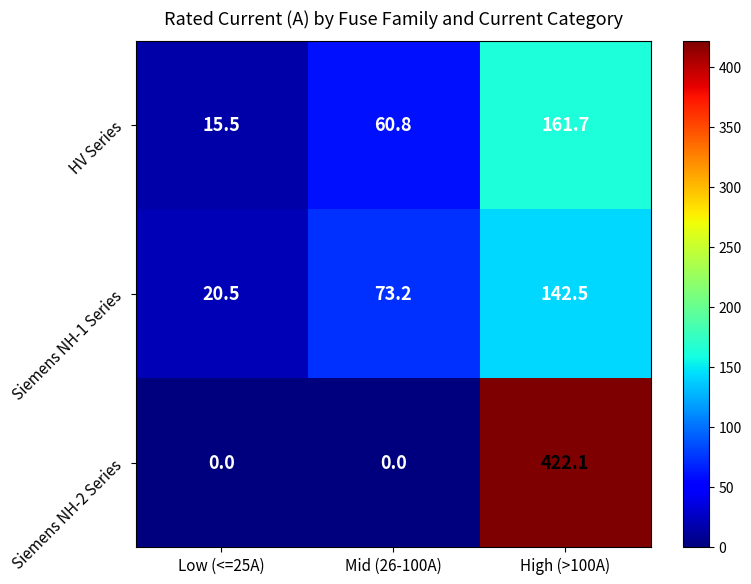

Which series has the widest spread of values?

Siemens NH-2 Series